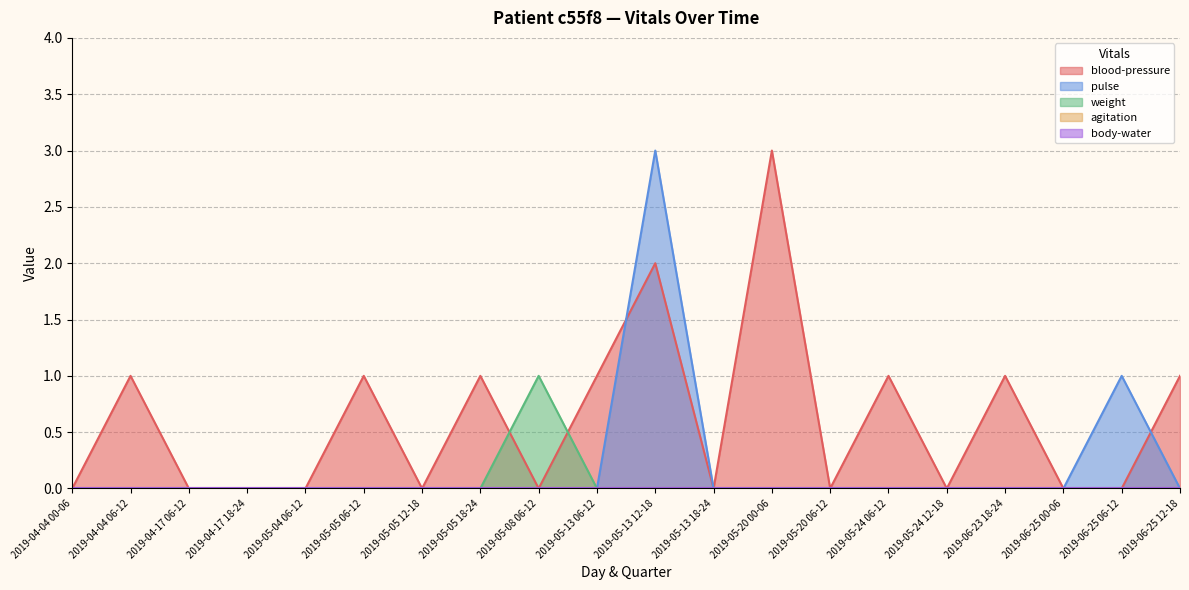

Reading left to right, what are all the values shown in this chart?

blood-pressure: 0	1	0	0	0	1	0	1	0	1	2	0	3	0	1	0	1	0	0	1
pulse: 0	0	0	0	0	0	0	0	0	0	3	0	0	0	0	0	0	0	1	0
weight: 0	0	0	0	0	0	0	0	1	0	0	0	0	0	0	0	0	0	0	0